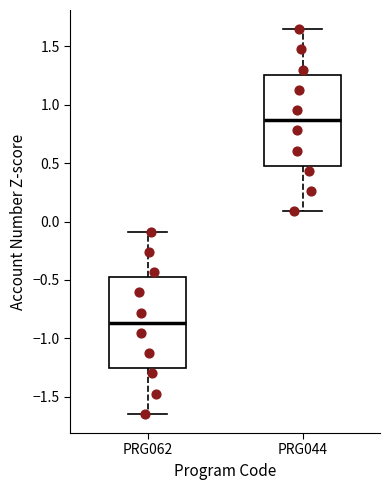

Where is the upper edge of the box for PRG044 on the y-axis? The values are not printed on the chart, so give them approximately, as read against the axis.

1.25